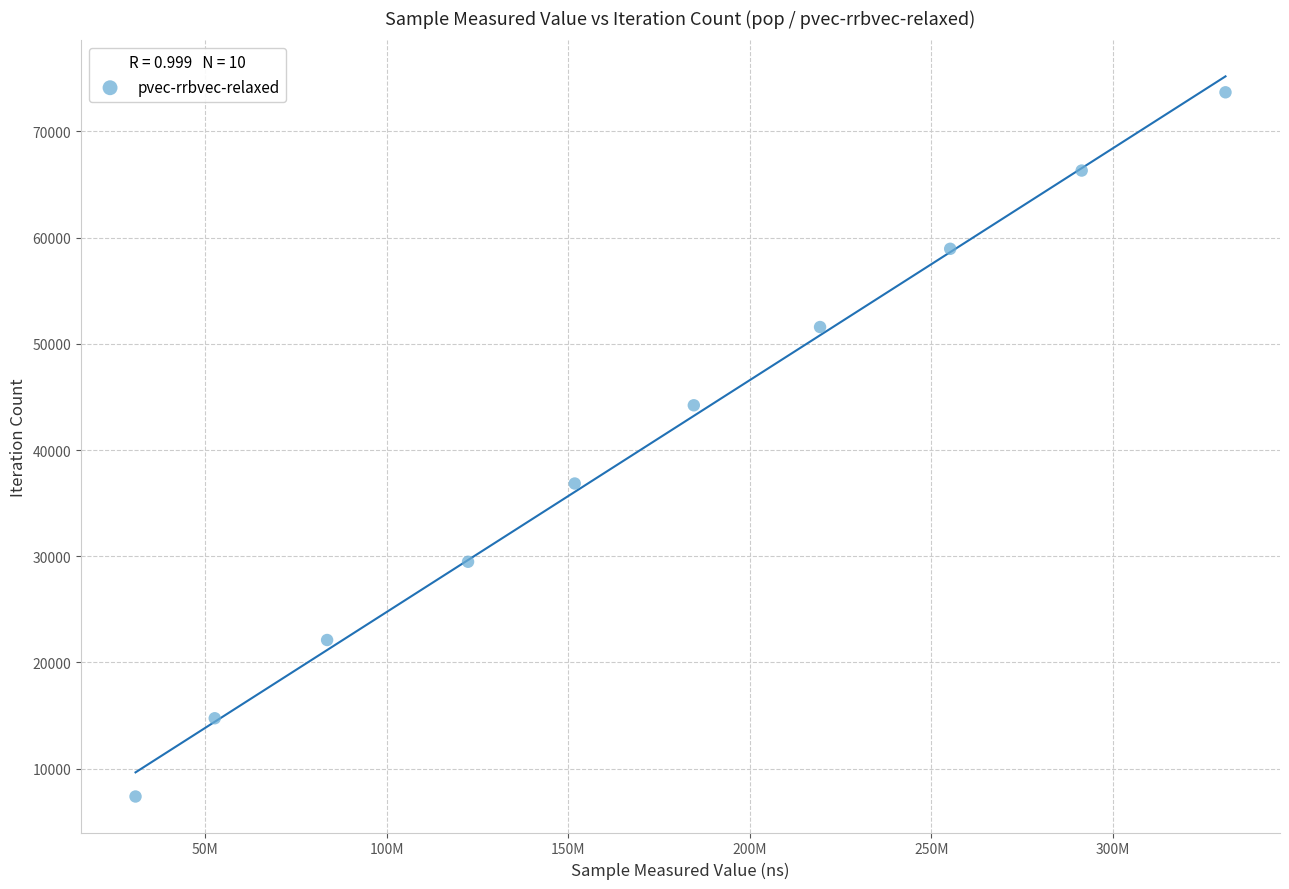

What is the range of X values (max minus min)?

300072529